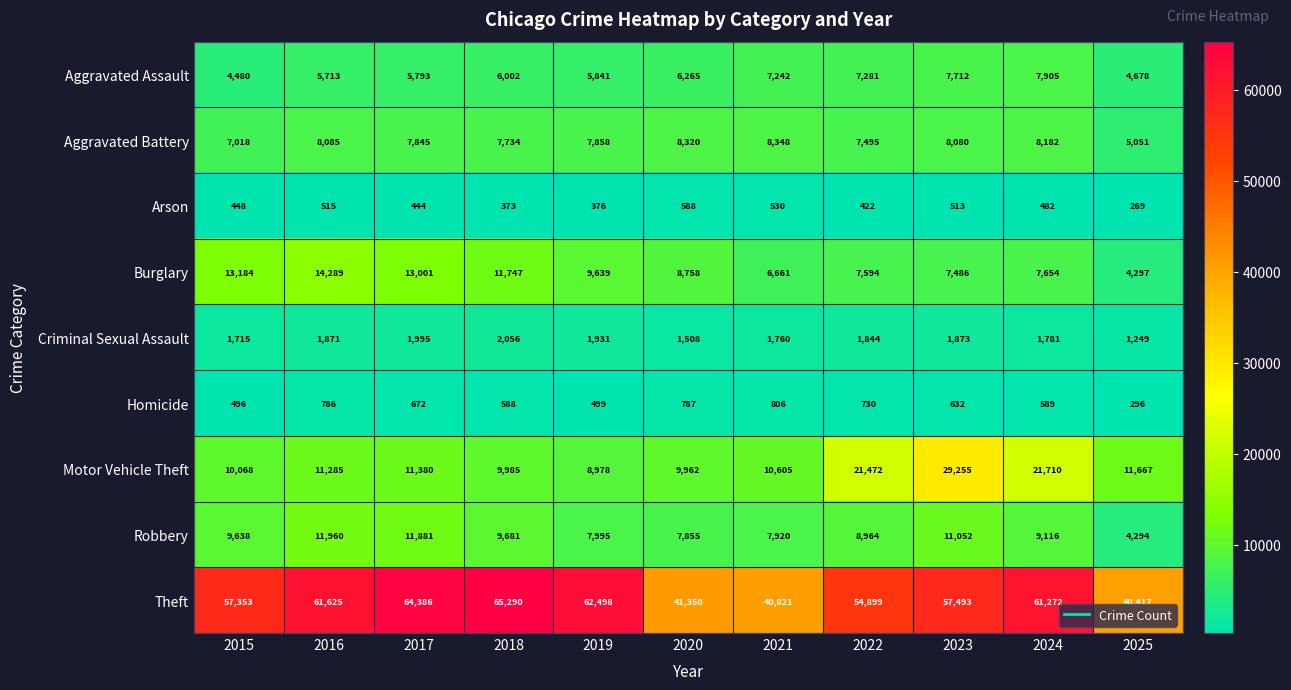

Count the number of categories in the chart.

11